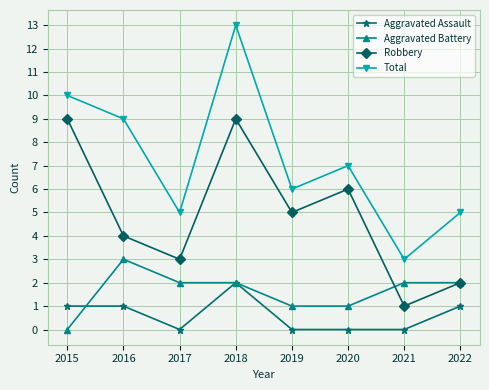

What value does the Robbery series have at 2017?

3